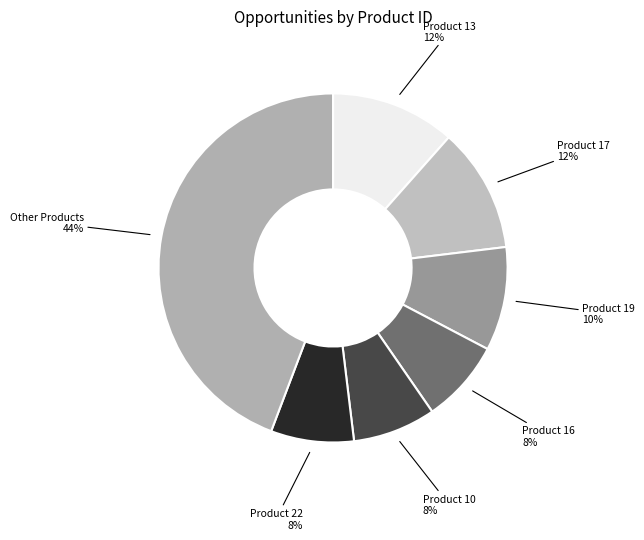

Does any single category account for the majority?

No